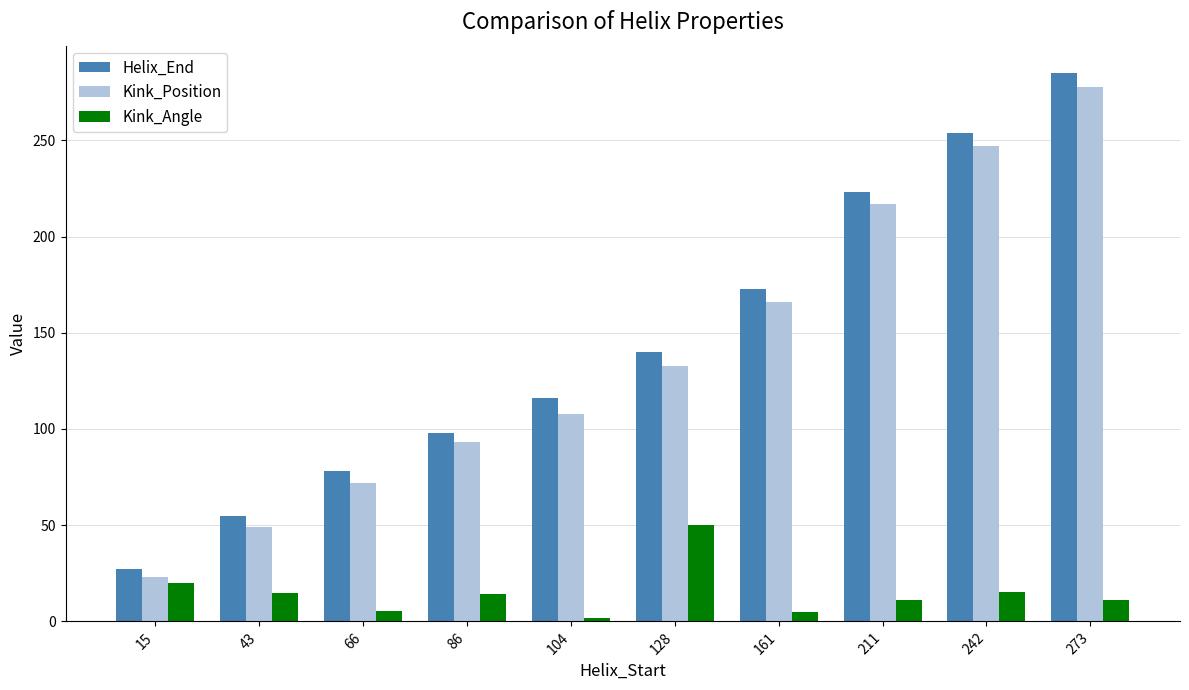

What value does the Helix_End series have at 161?

173.0